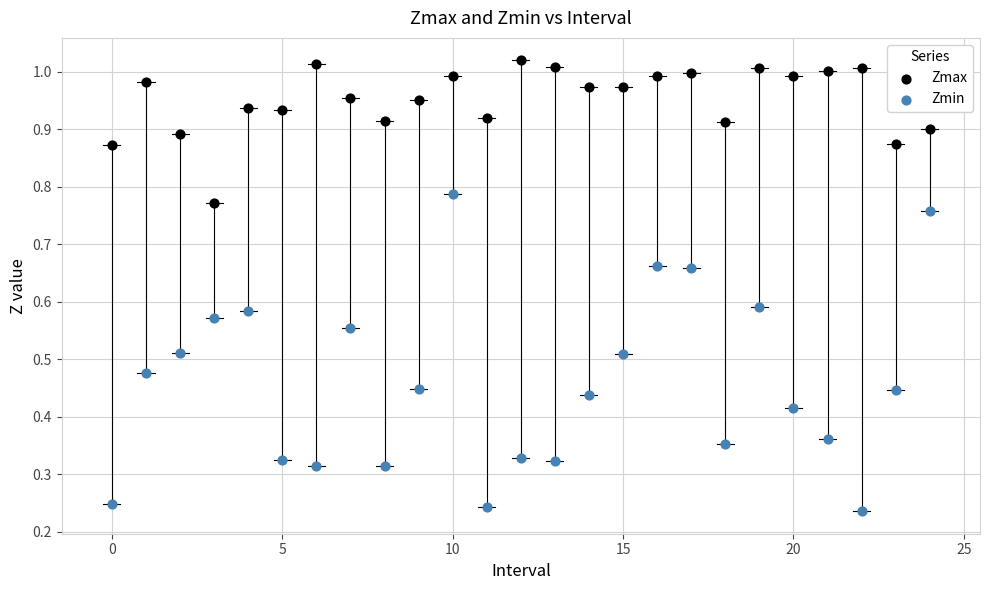

Which series contains the lowest Y value?

Zmin